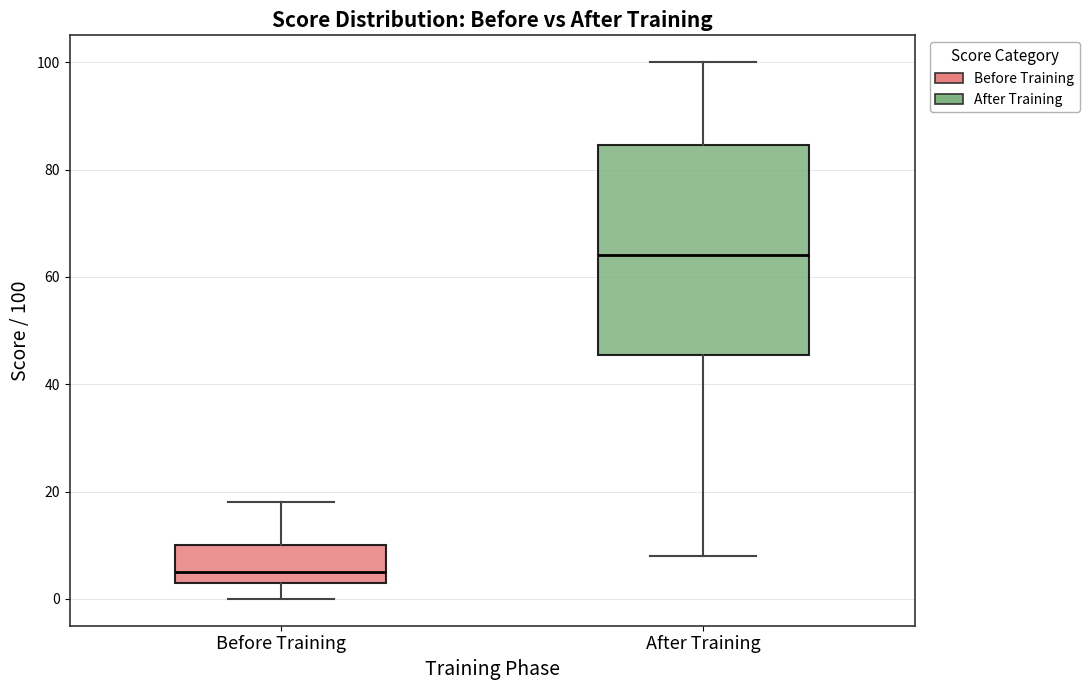

Which box's median line is the highest?

After Training